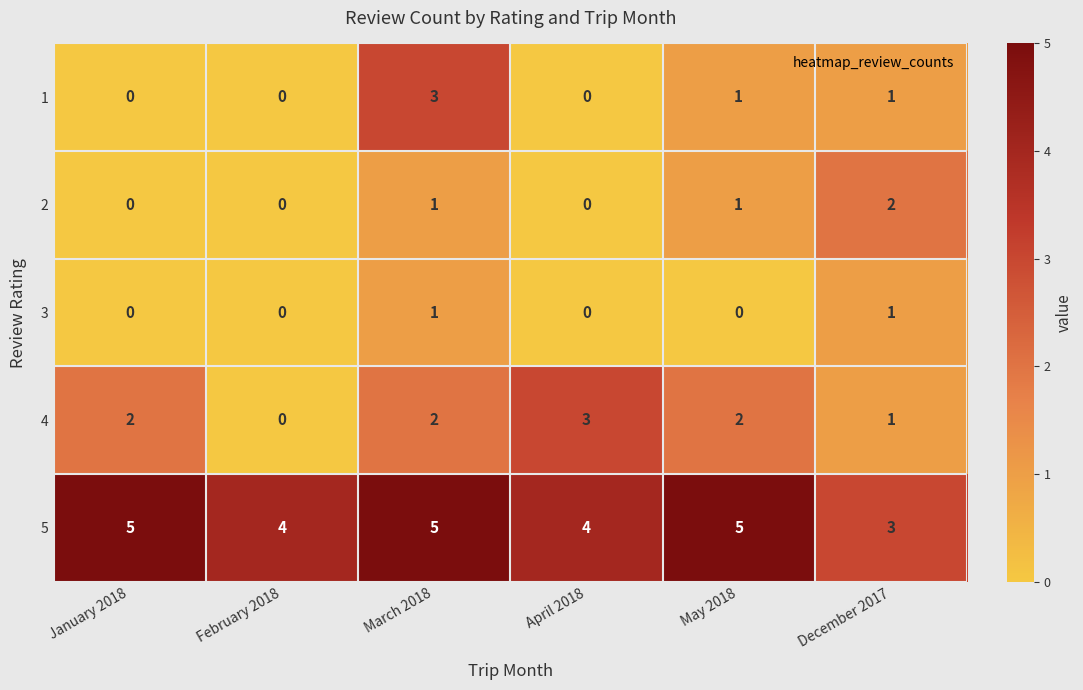

The 4 series shows 1 at May 2018. True or false?

False